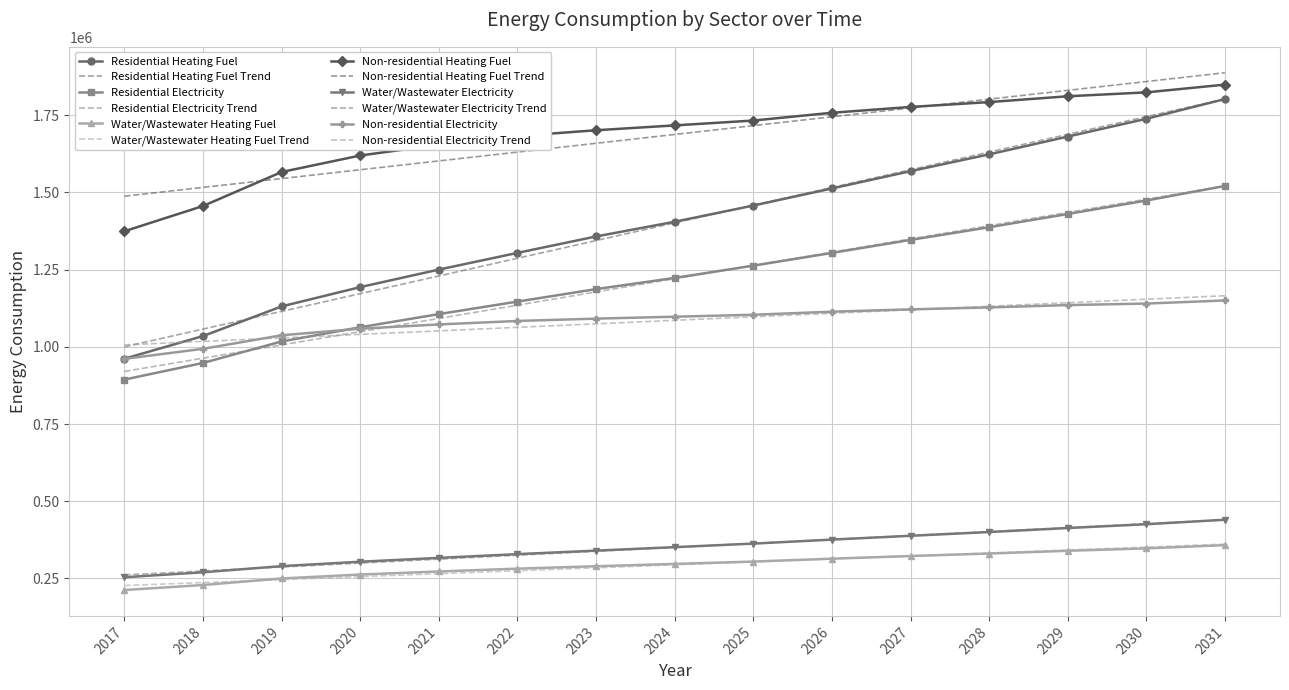

Between 2018 and 2030, which series saw the biggest shift?

Residential Heating Fuel